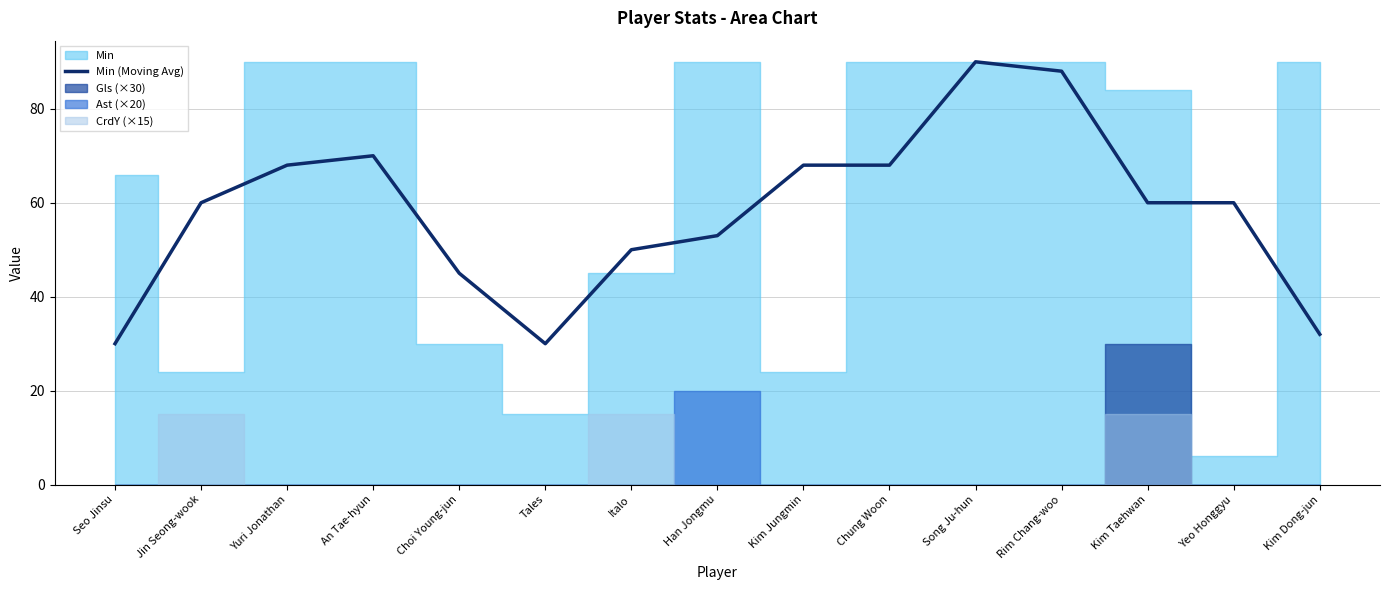

At which category does the data reach its first local valley?

Tales